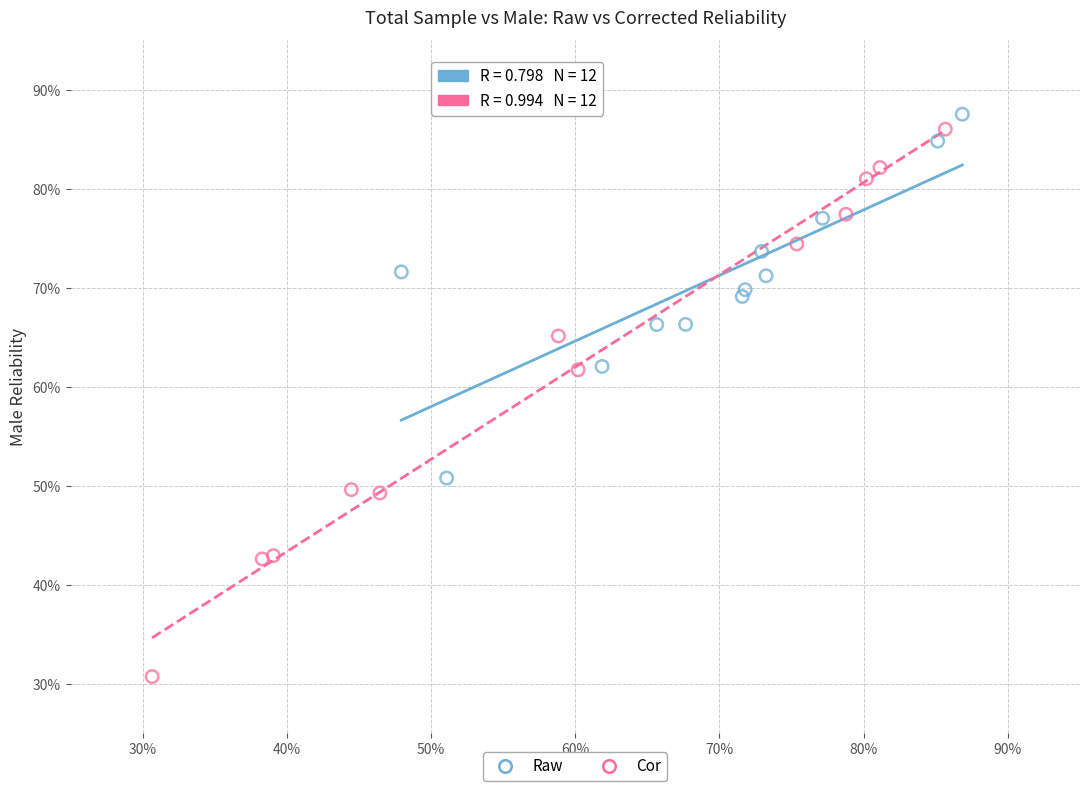

Which series has the widest spread of Y values?

Cor